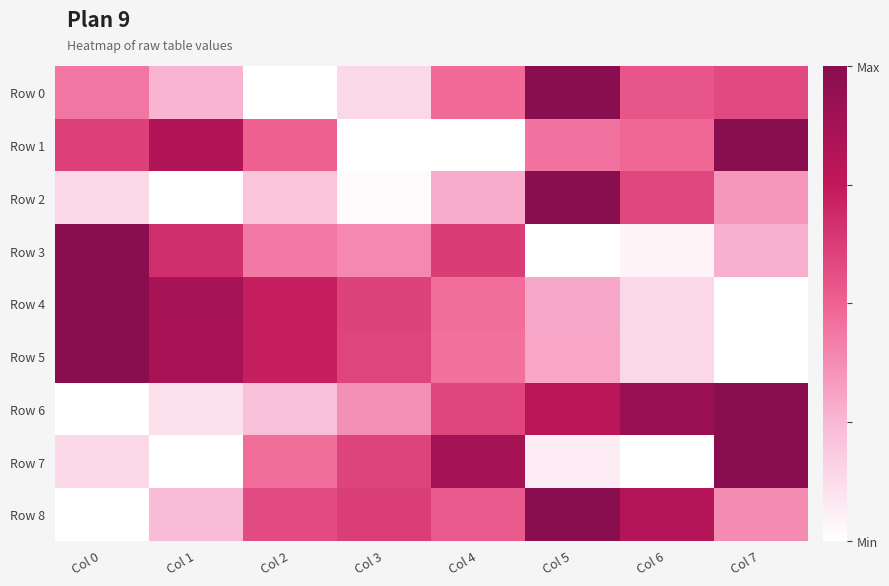

List the series in order of their peak value, lowest first.

Row 0, Row 1, Row 2, Row 3, Row 4, Row 5, Row 6, Row 7, Row 8